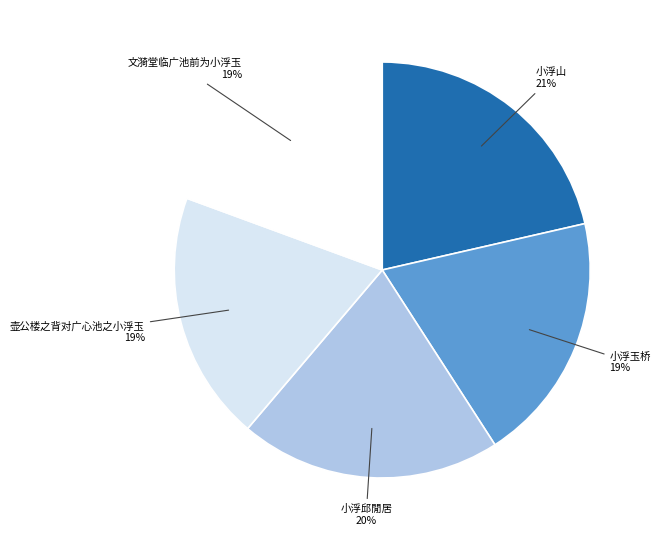

To the nearest percent, what is the difference between the largest and smallest slice percentages?

2%